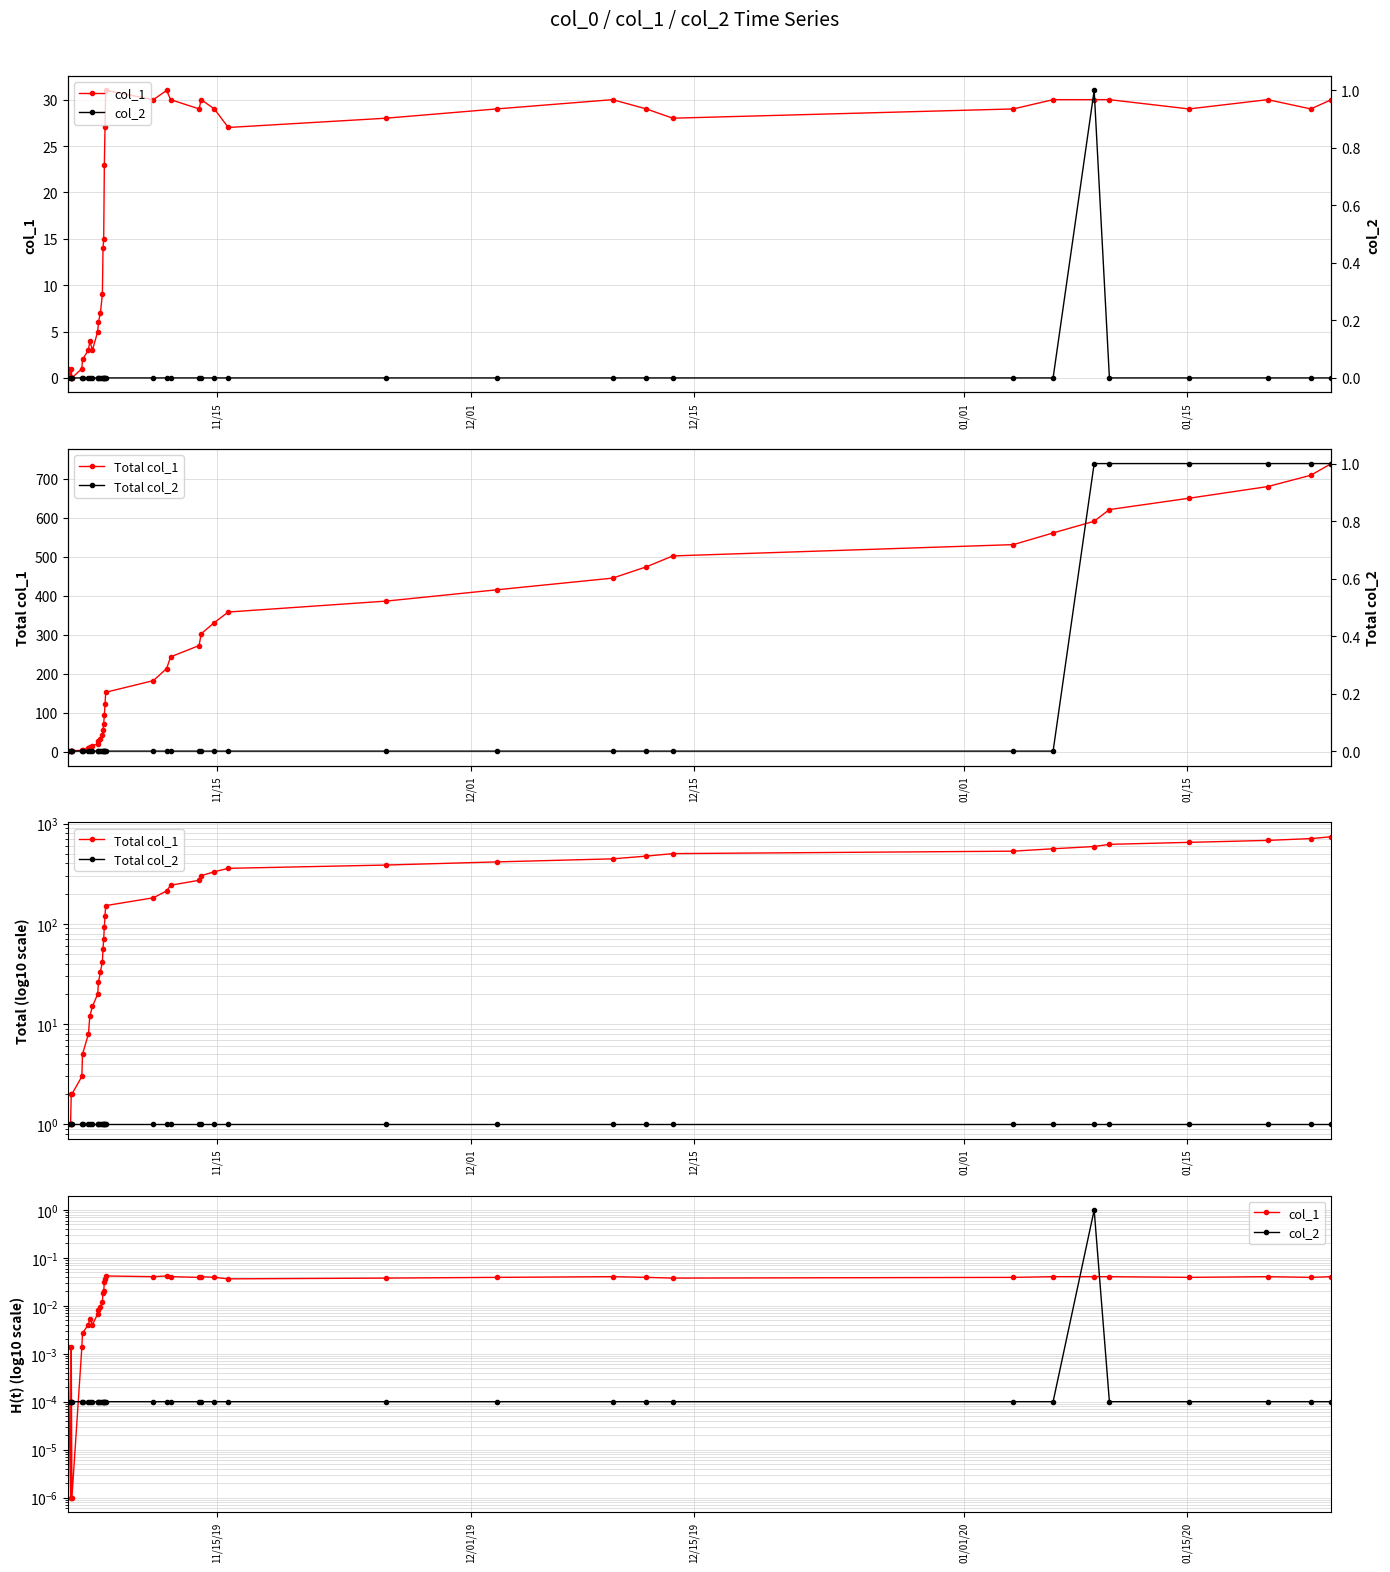

What position from the left is 01/15?

5